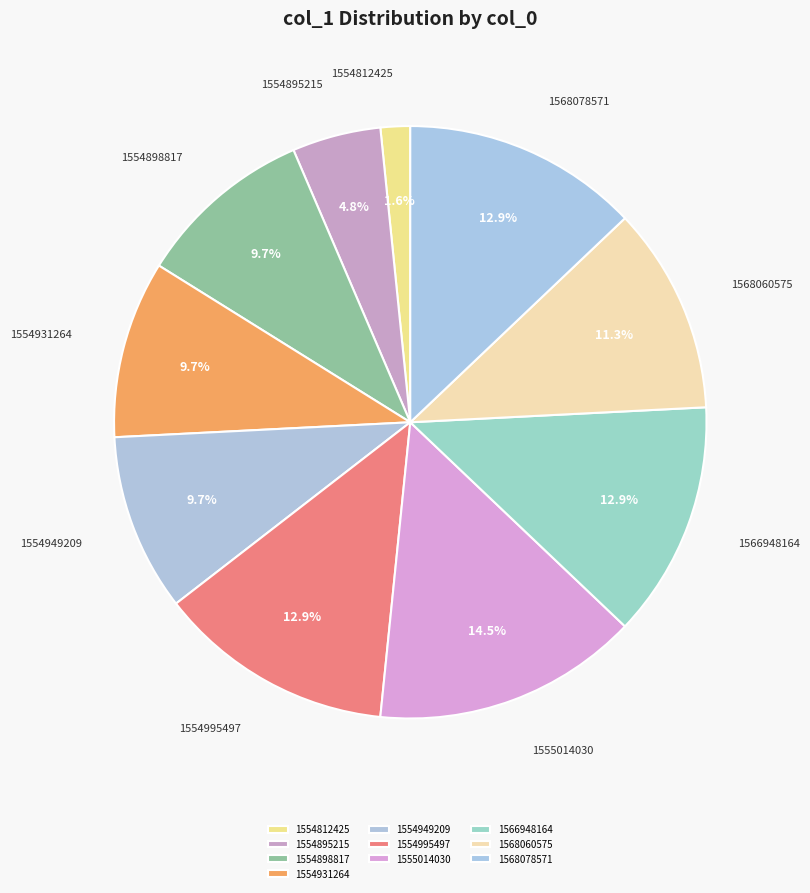

To the nearest percent, what is the difference between the largest and smallest slice percentages?

13%